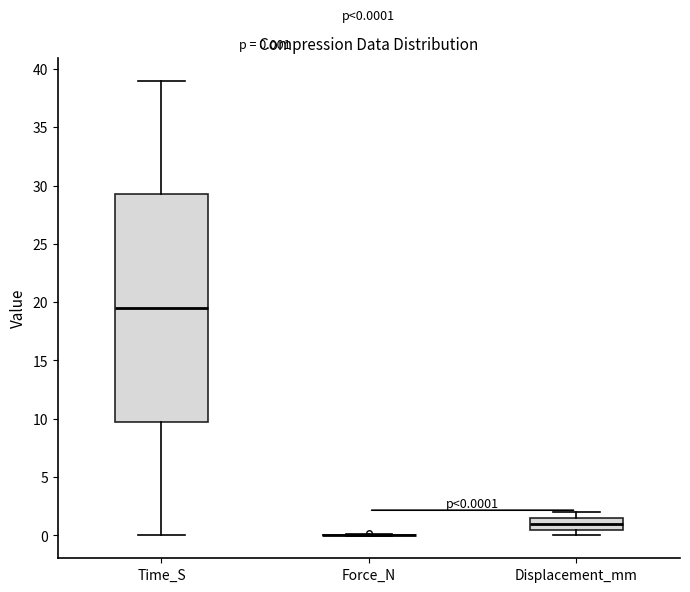

Which box is the tallest, from its lower edge to its upper edge?

Time_S